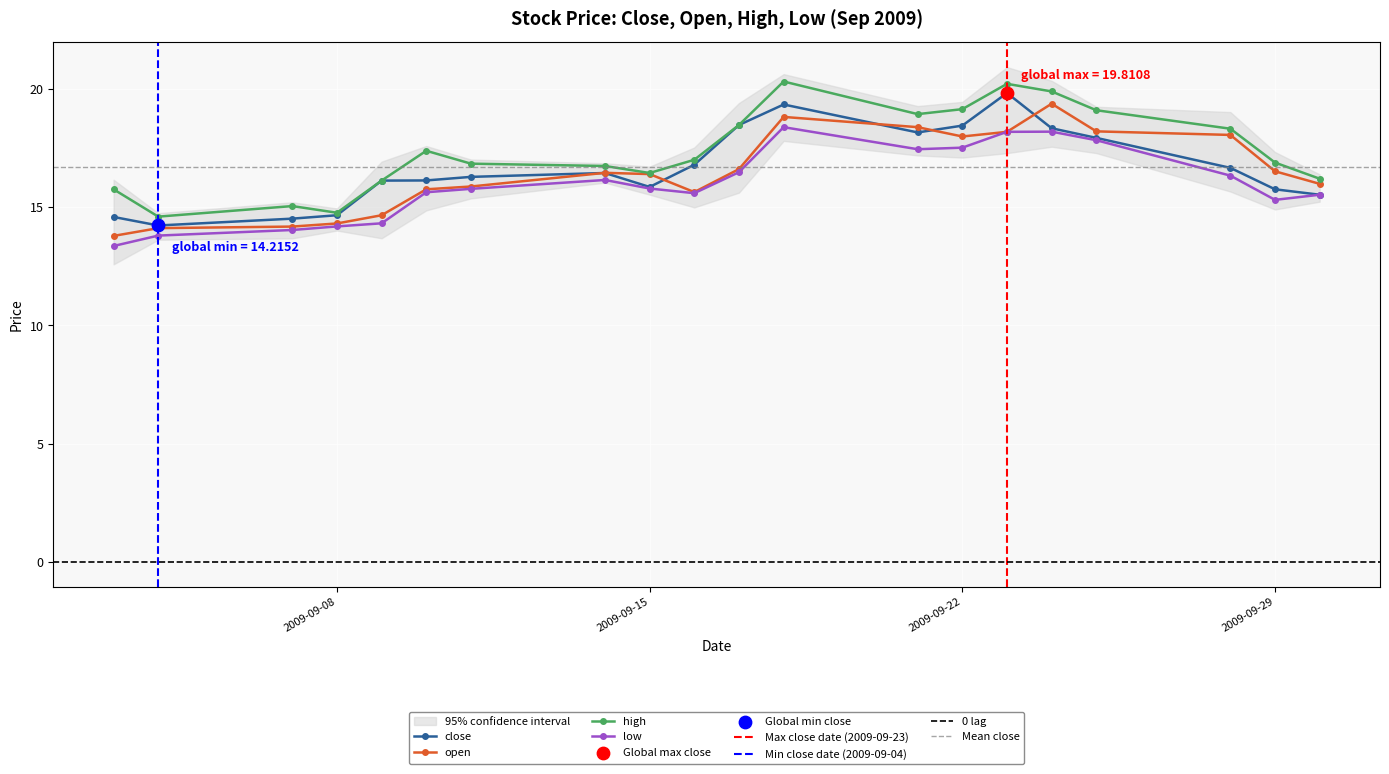

Is the value of open at 2009-09-22 greater than the value of high at 2009-09-10?

Yes